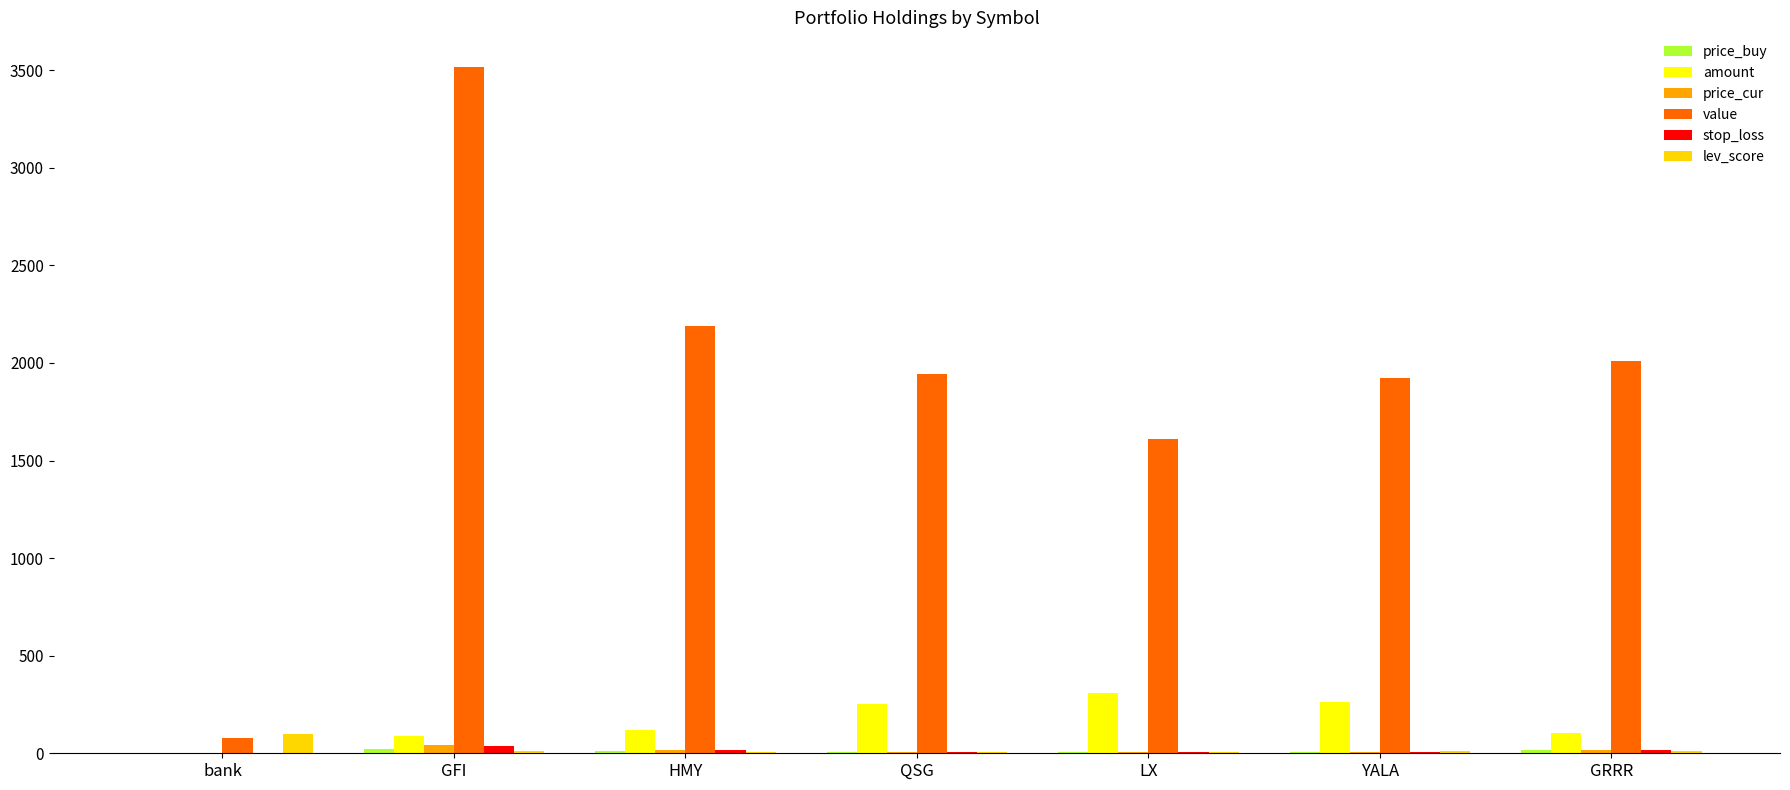

Where is value nearest to the value 1799?

YALA